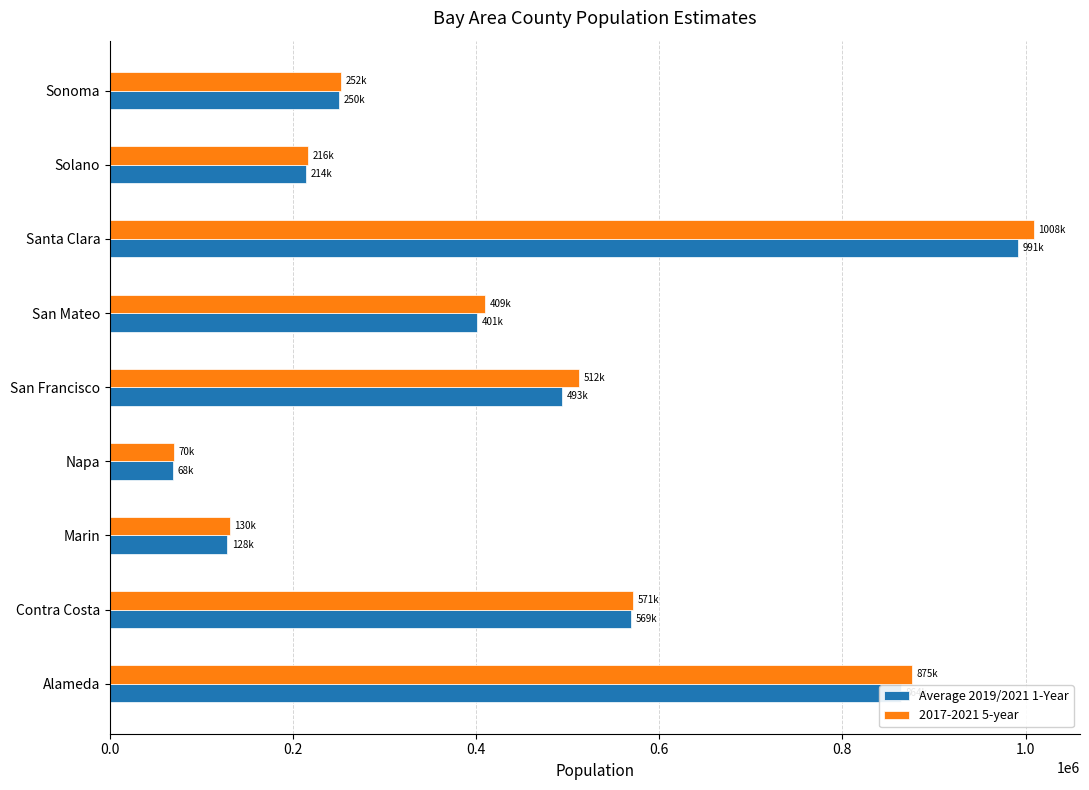

What are all the series names shown in the legend?

Average 2019/2021 1-Year, 2017-2021 5-year